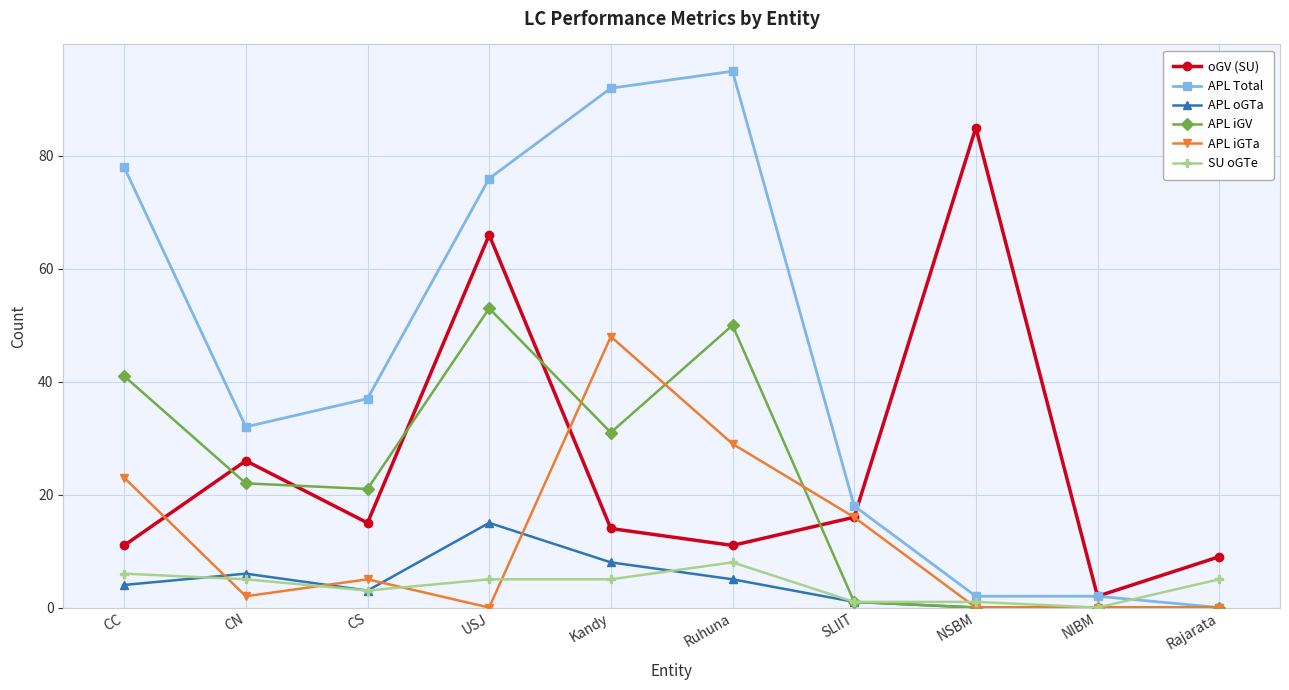

What value does the APL iGV series have at CC?

41